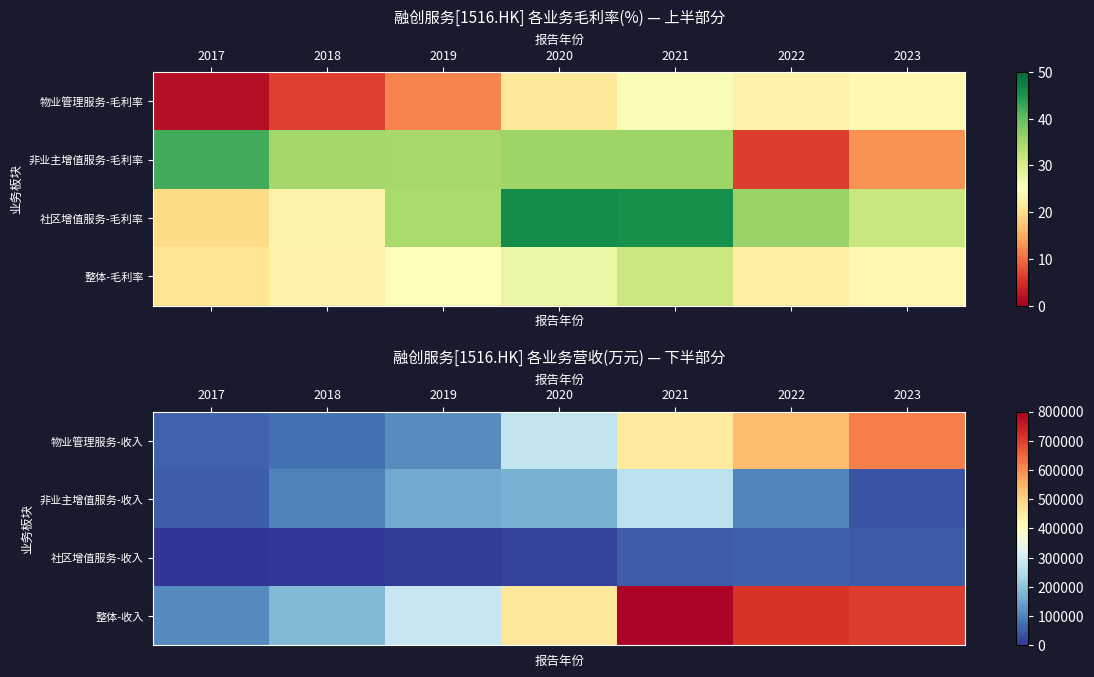

What is the greatest value displayed?

790367.4